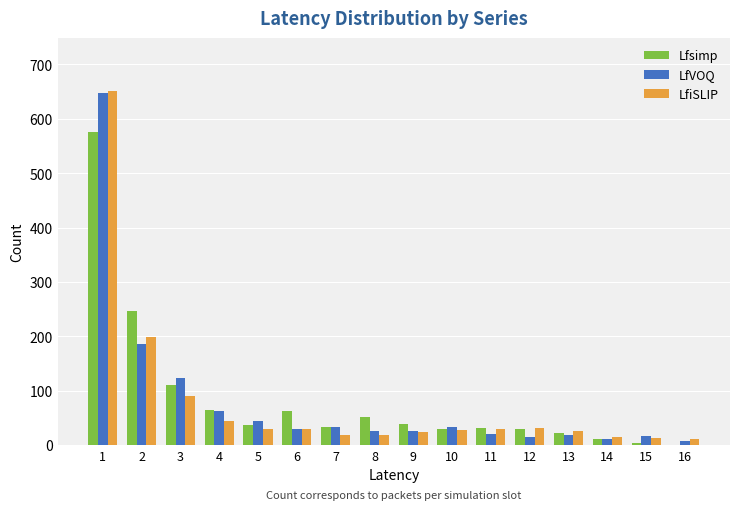

How many groups of bars are there?

16